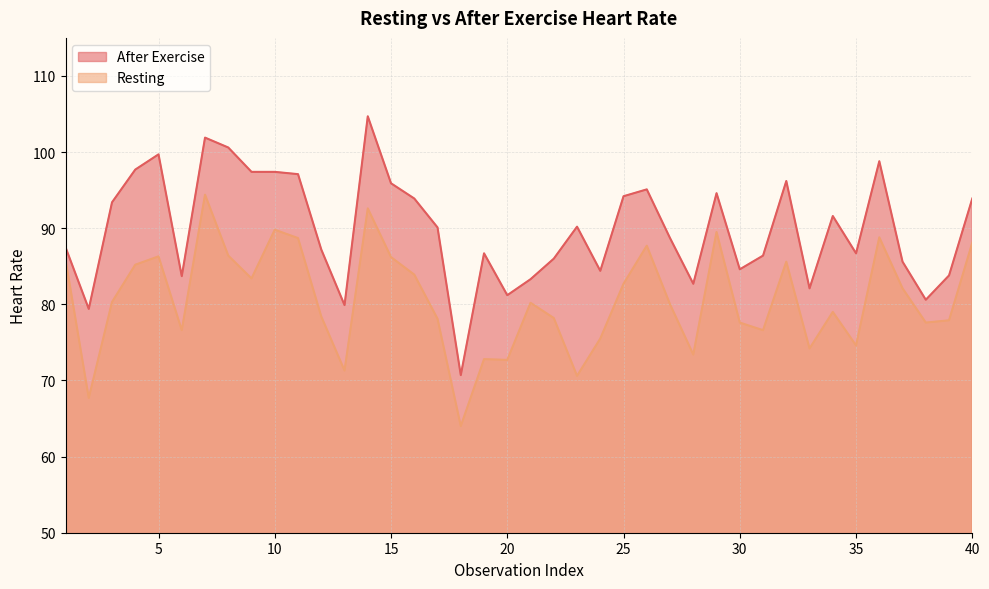

What is the minimum value shown in the chart?

64.0